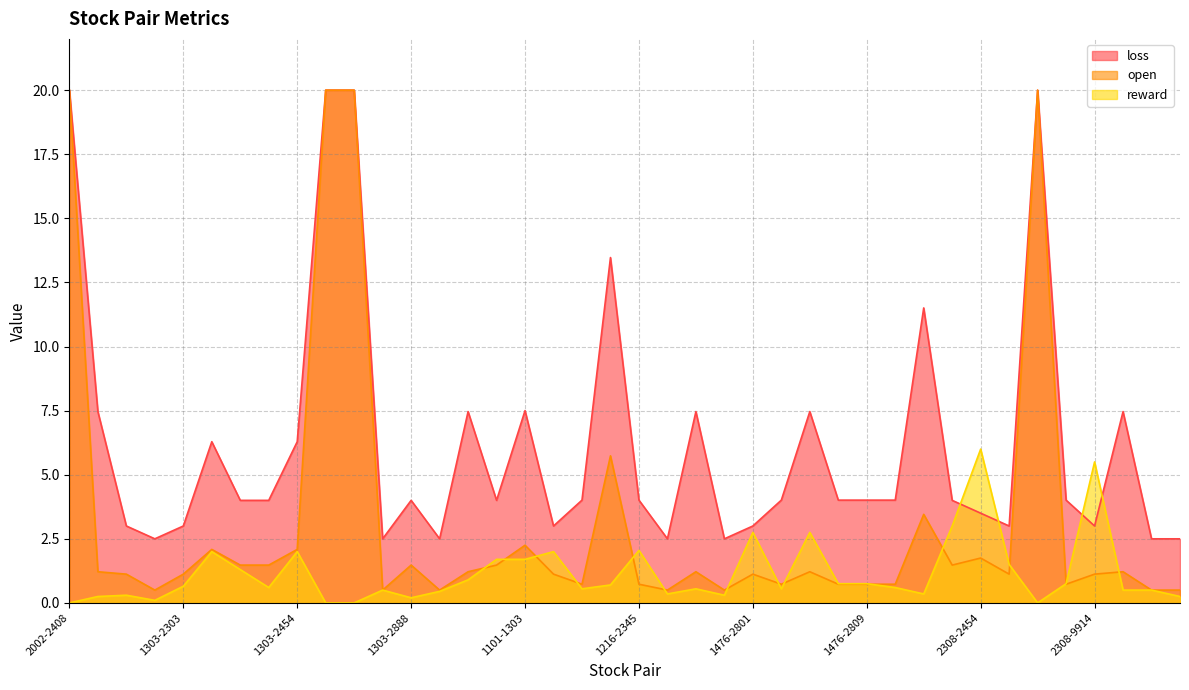

Which series has the largest total across all categories?

loss